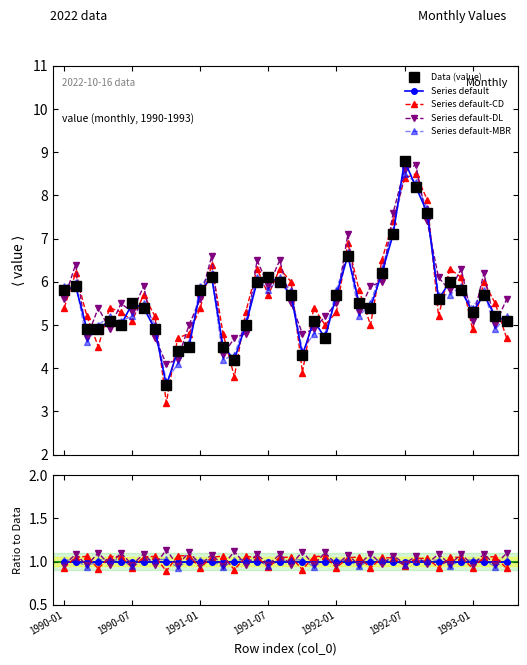

What is the average value of the Series default series?

1.0